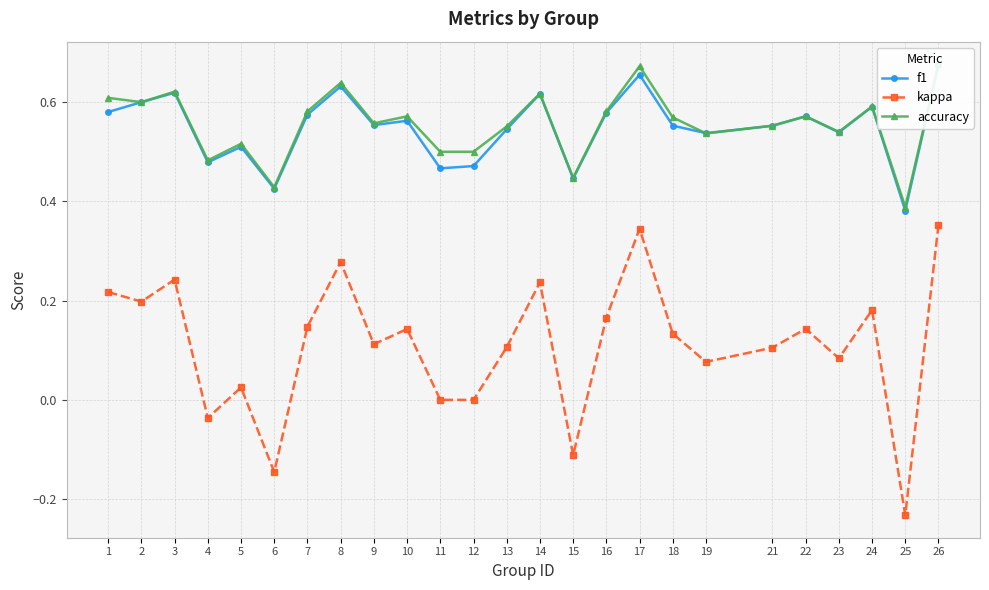

The kappa series shows -0.2 at 6. True or false?

False